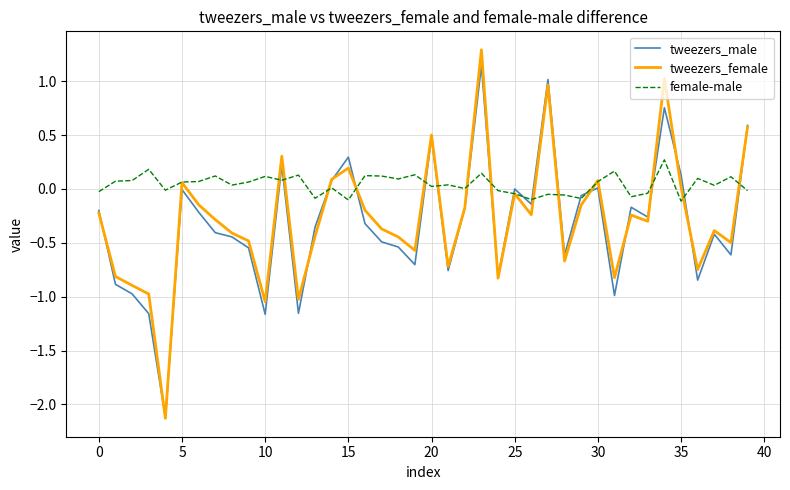

Which series has the widest spread of values?

tweezers_female